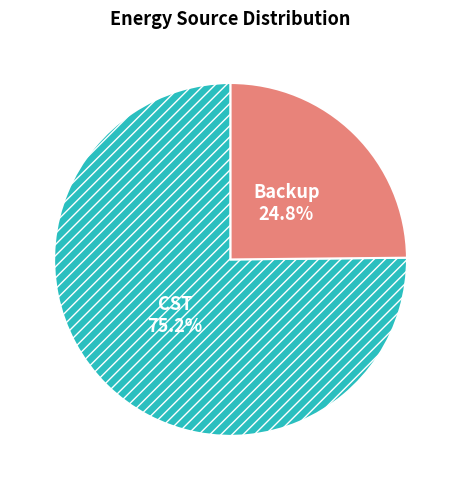

Is there a majority slice in this chart?

Yes